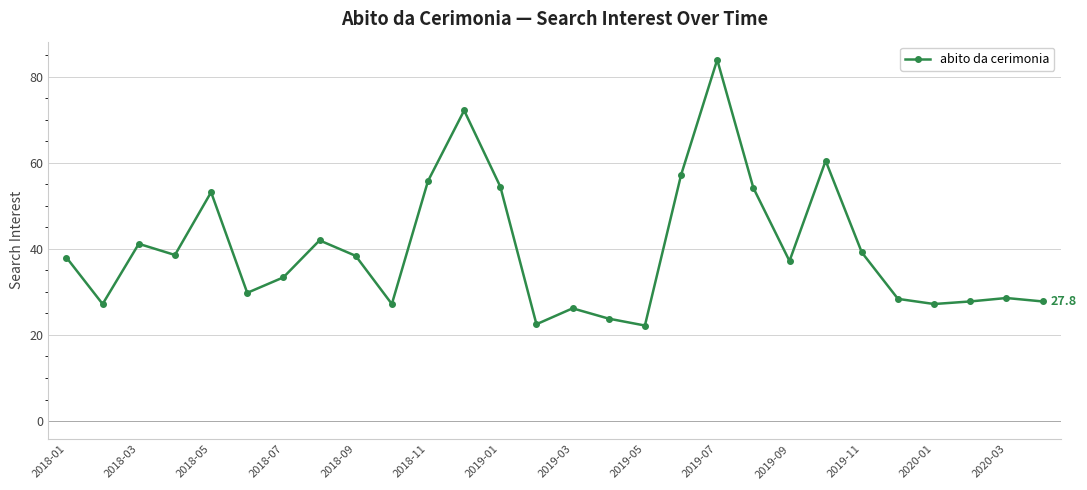

How many series are shown in this chart?

1